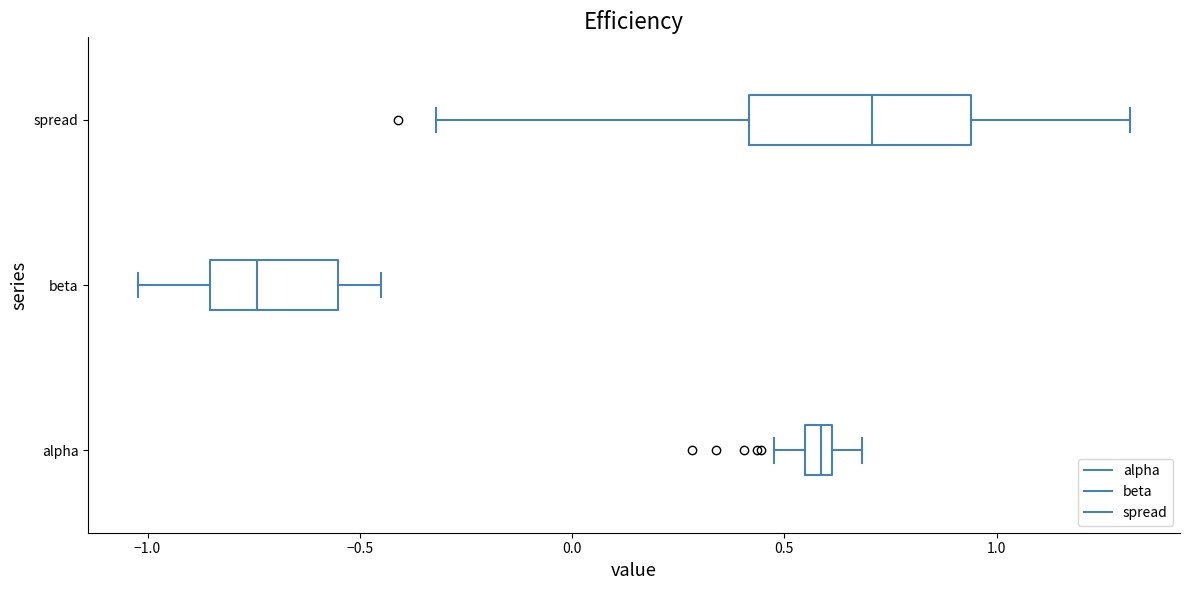

Comparing the boxes themselves (not the whiskers), which one is the widest?

spread